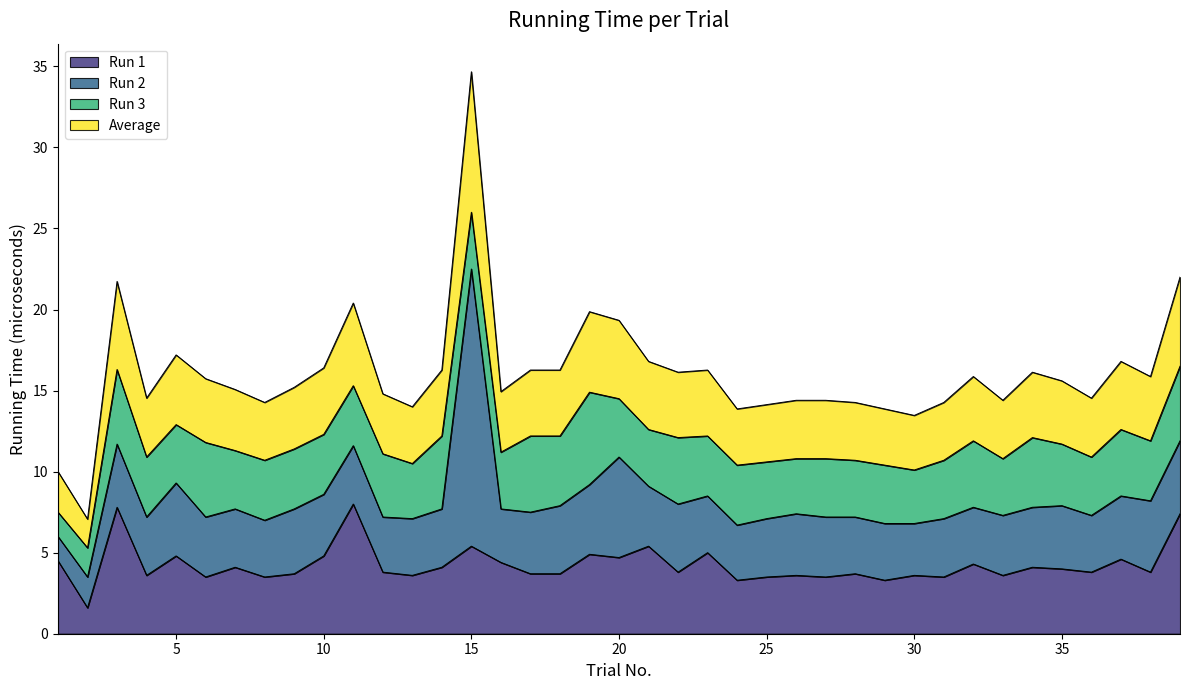

At which category is the sum across all series the highest?

15